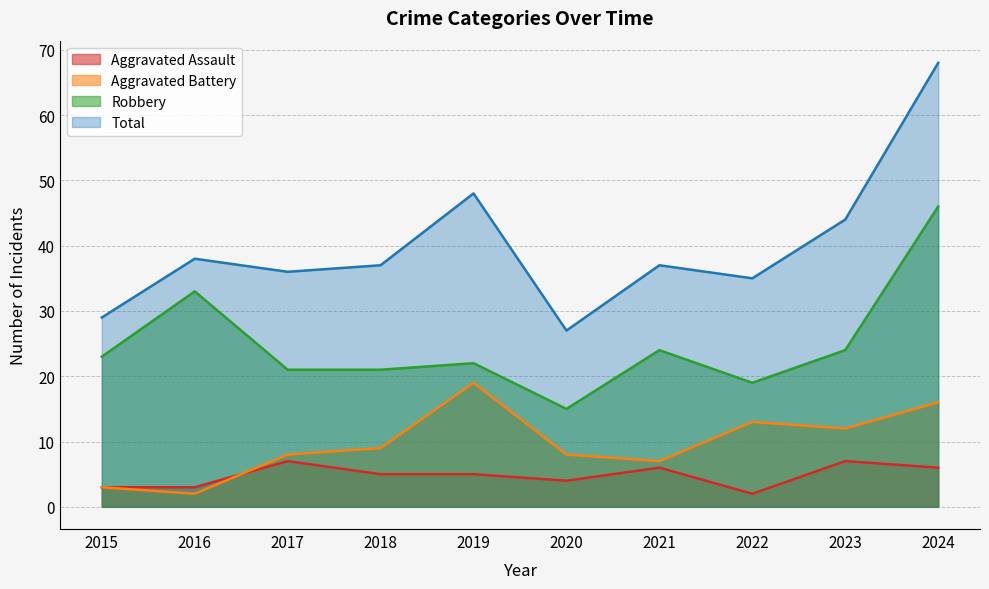

How many interior local valleys does the Total series have?

3